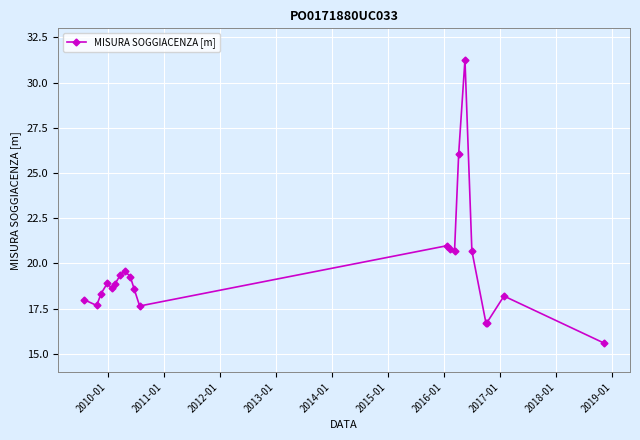

What is the minimum value shown in the chart?

15.6